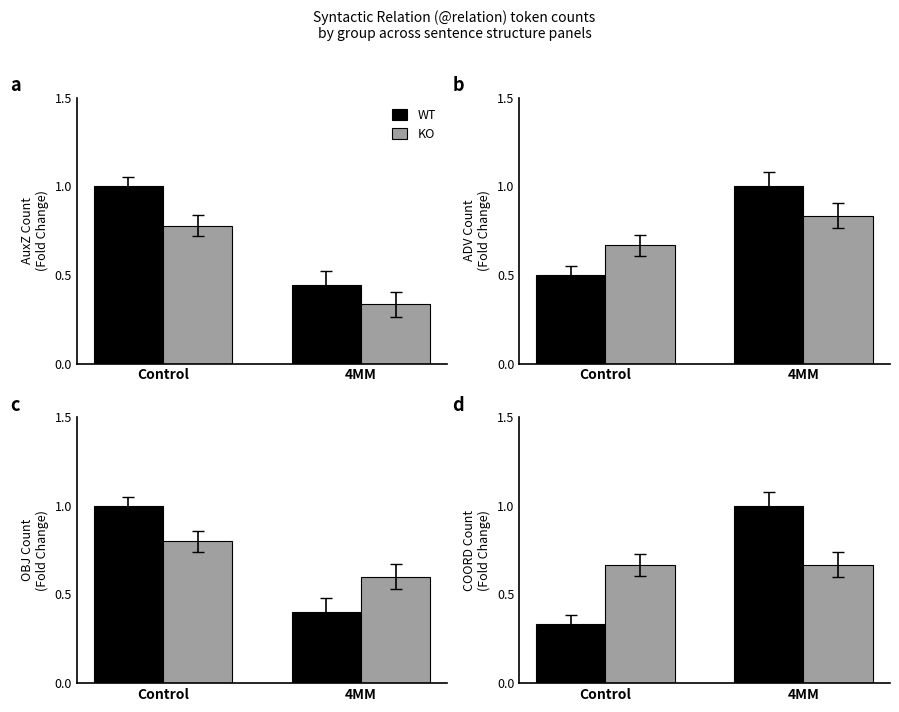

What is the average value of the KO series?

0.7